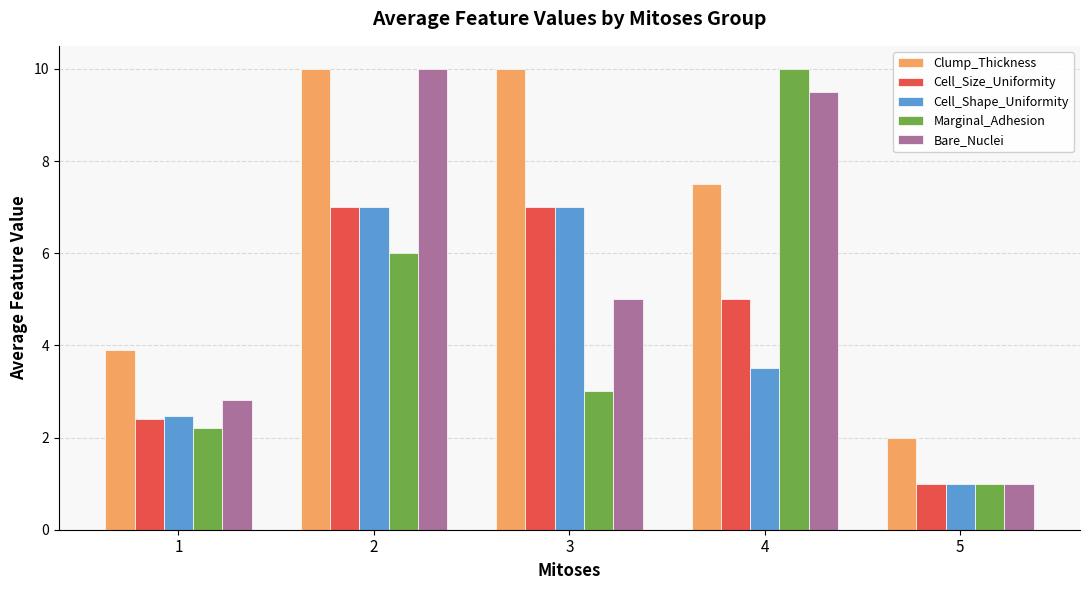

Rank the series at 4 from lowest to highest value.

Cell_Shape_Uniformity, Cell_Size_Uniformity, Clump_Thickness, Bare_Nuclei, Marginal_Adhesion